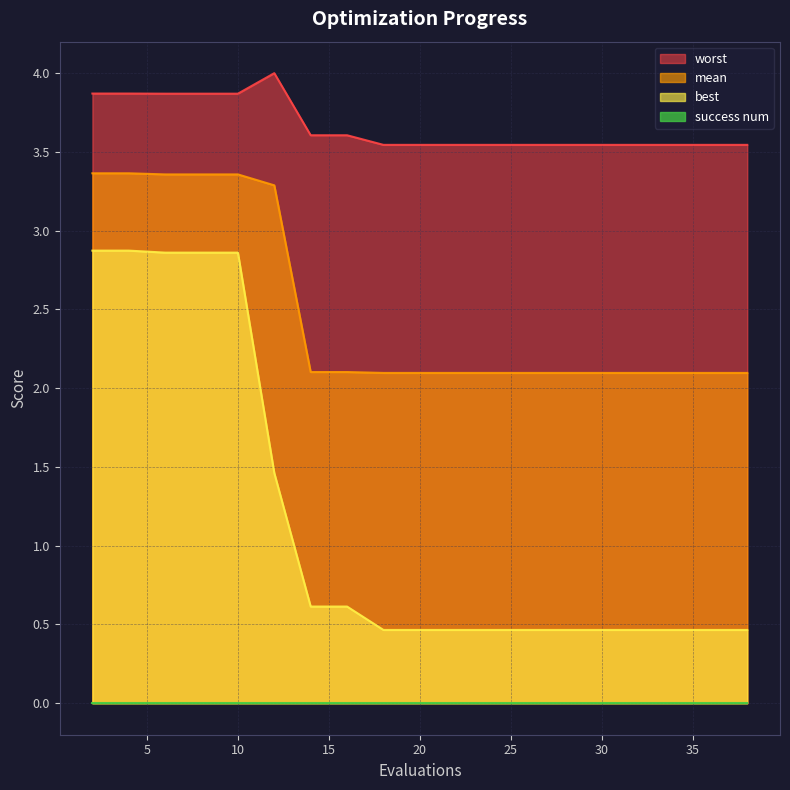

True or false: best and mean intersect in this chart.

False